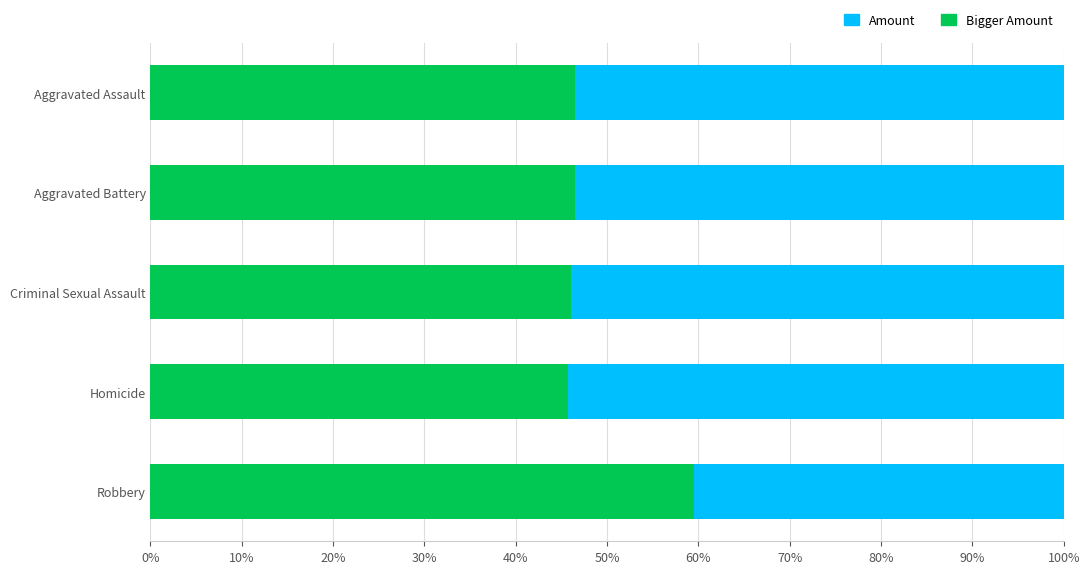

What is the minimum value for Amount?

45.7